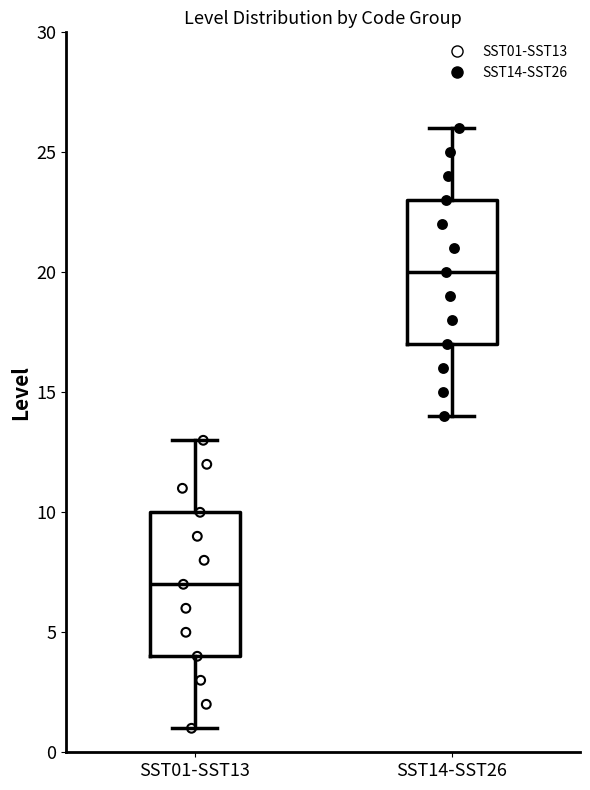

Where is the lower edge of the box for SST01-SST13 on the y-axis? The values are not printed on the chart, so give them approximately, as read against the axis.

4